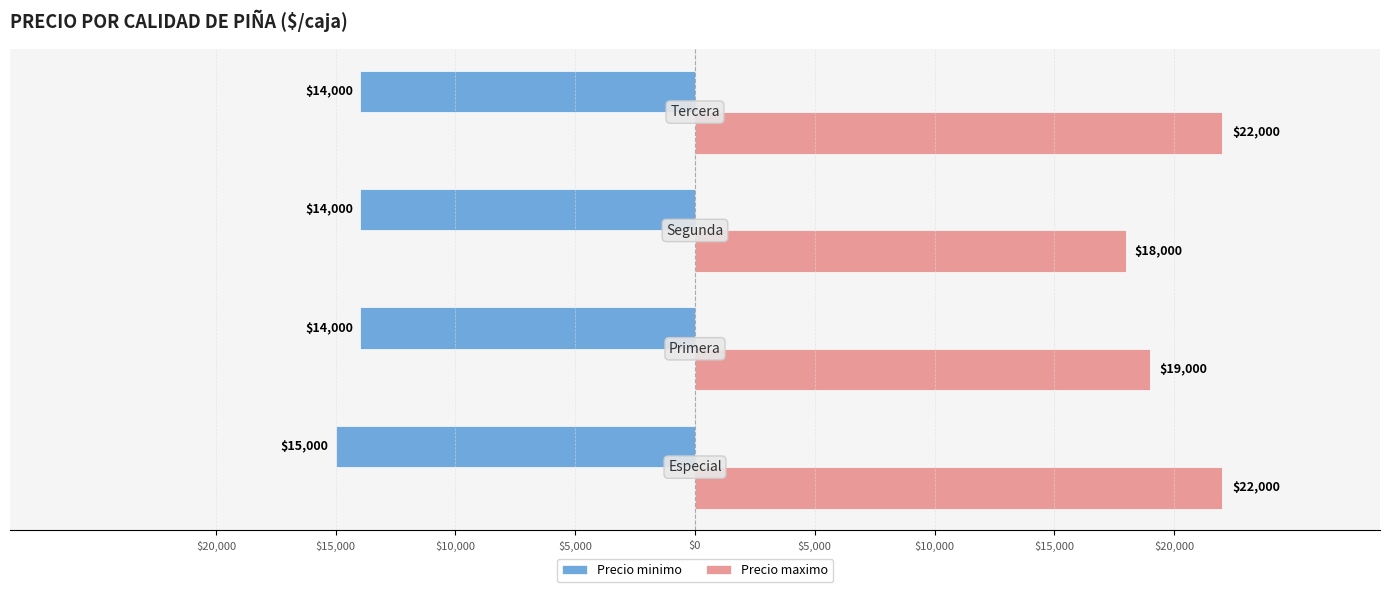

Reading left to right, list all the values displayed in this chart.

Precio minimo: $0=-15000	$5,000=-14000	$10,000=-14000	$15,000=-14000
Precio maximo: $0=22000	$5,000=19000	$10,000=18000	$15,000=22000